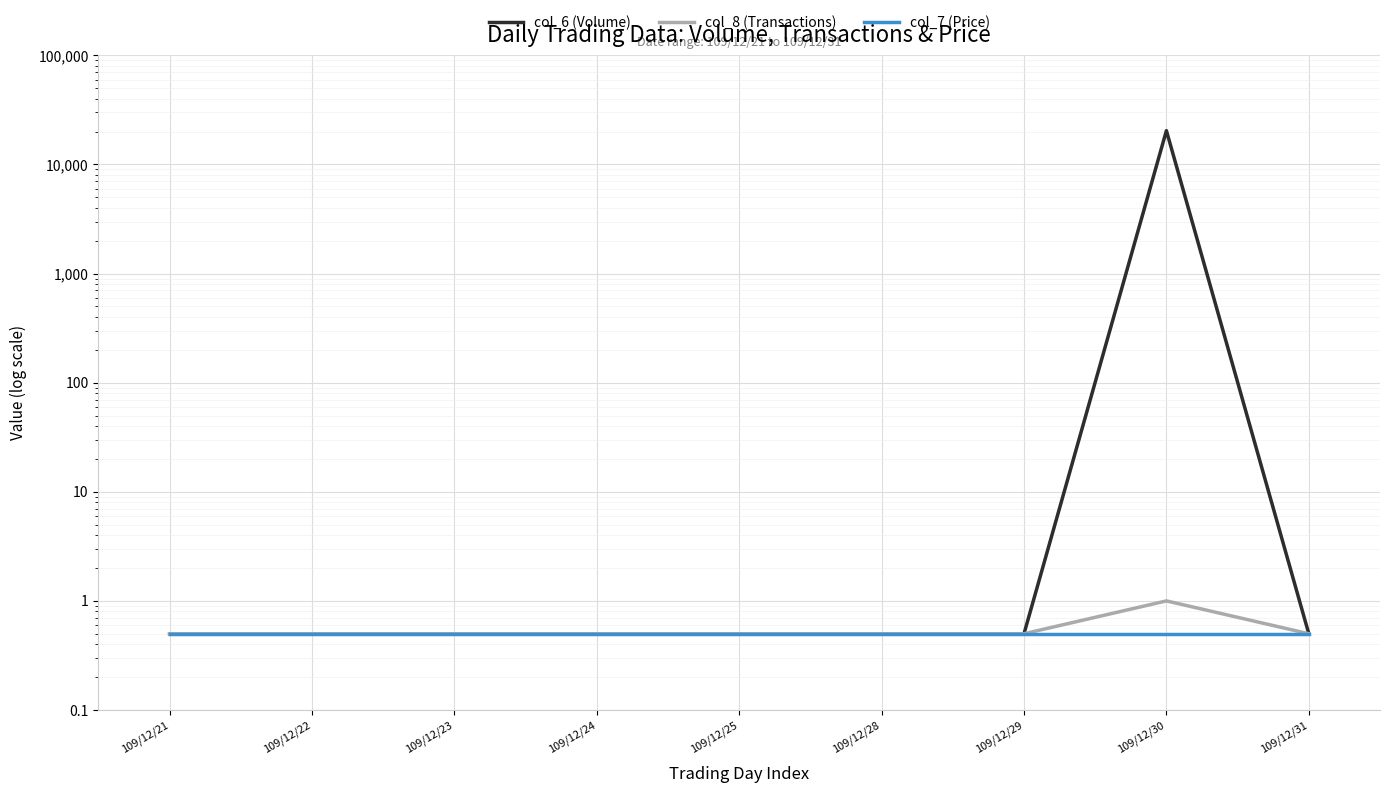

Reading left to right, list all the values displayed in this chart.

col_6 (Volume): 0.5	0.5	0.5	0.5	0.5	0.5	0.5	20400.0	0.5
col_8 (Transactions): 0.5	0.5	0.5	0.5	0.5	0.5	0.5	1.0	0.5
col_7 (Price): 0.5	0.5	0.5	0.5	0.5	0.5	0.5	0.5	0.5